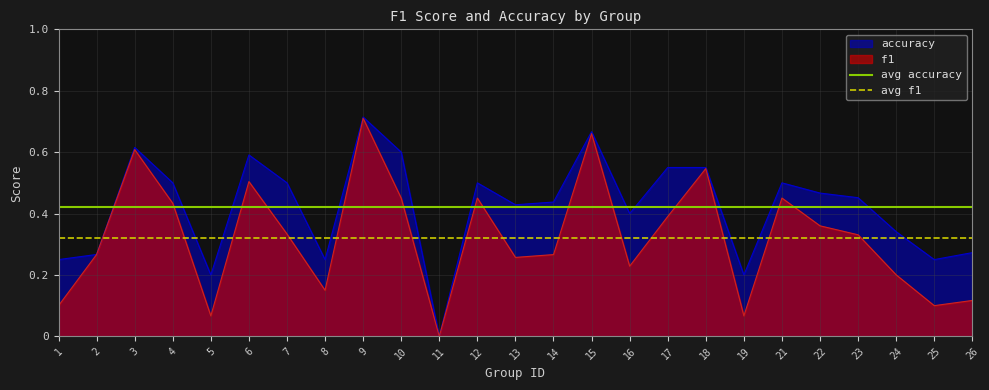

What is the sum of all avg accuracy values?

0.8